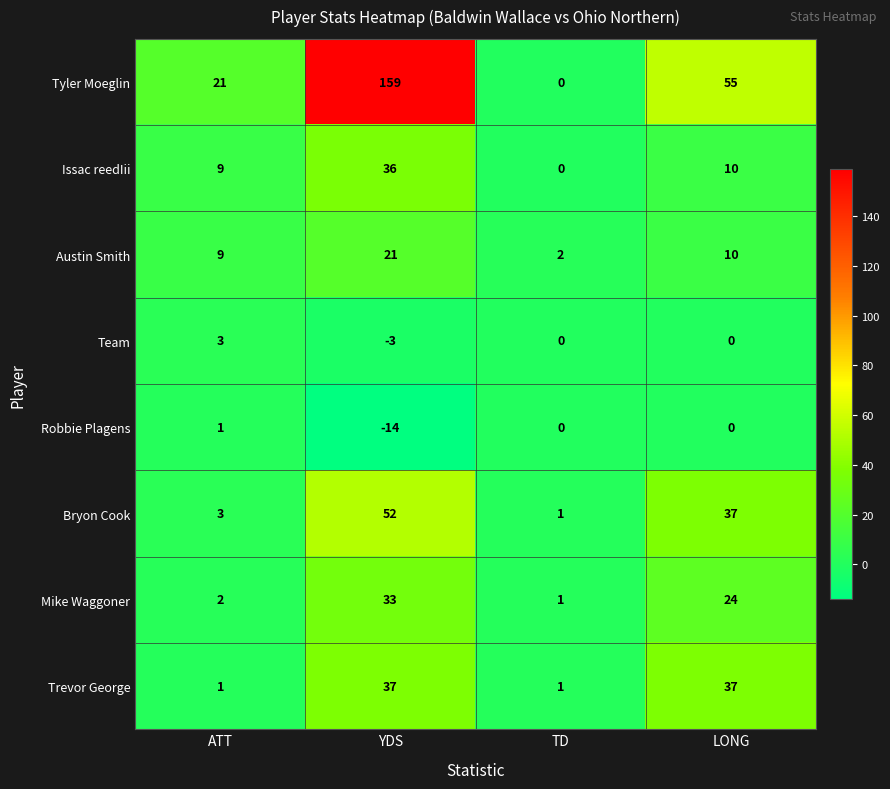

How many Tyler Moeglin values are between 21 and 159?

3